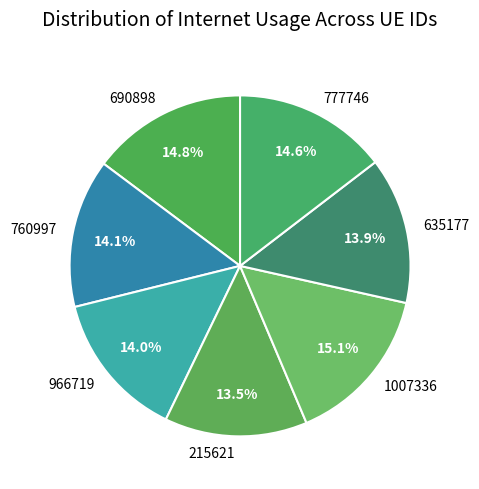

Does 1007336 account for over 50% of the chart?

No